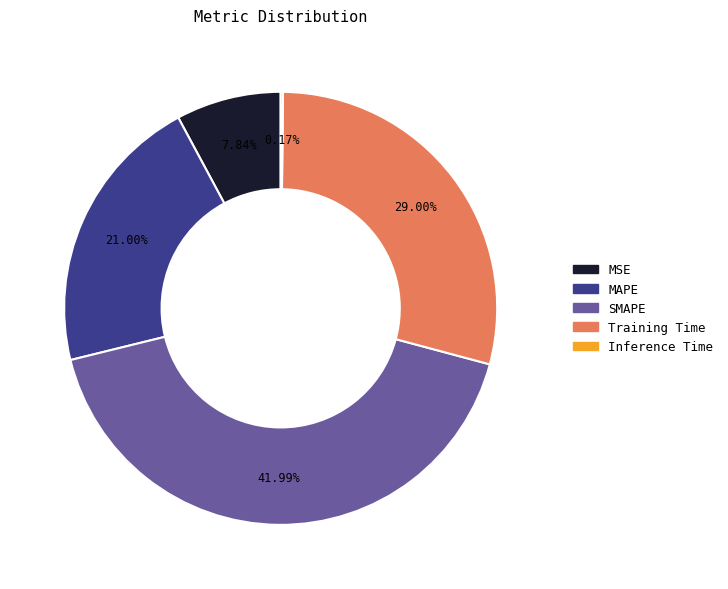

Which slice is the largest?

SMAPE